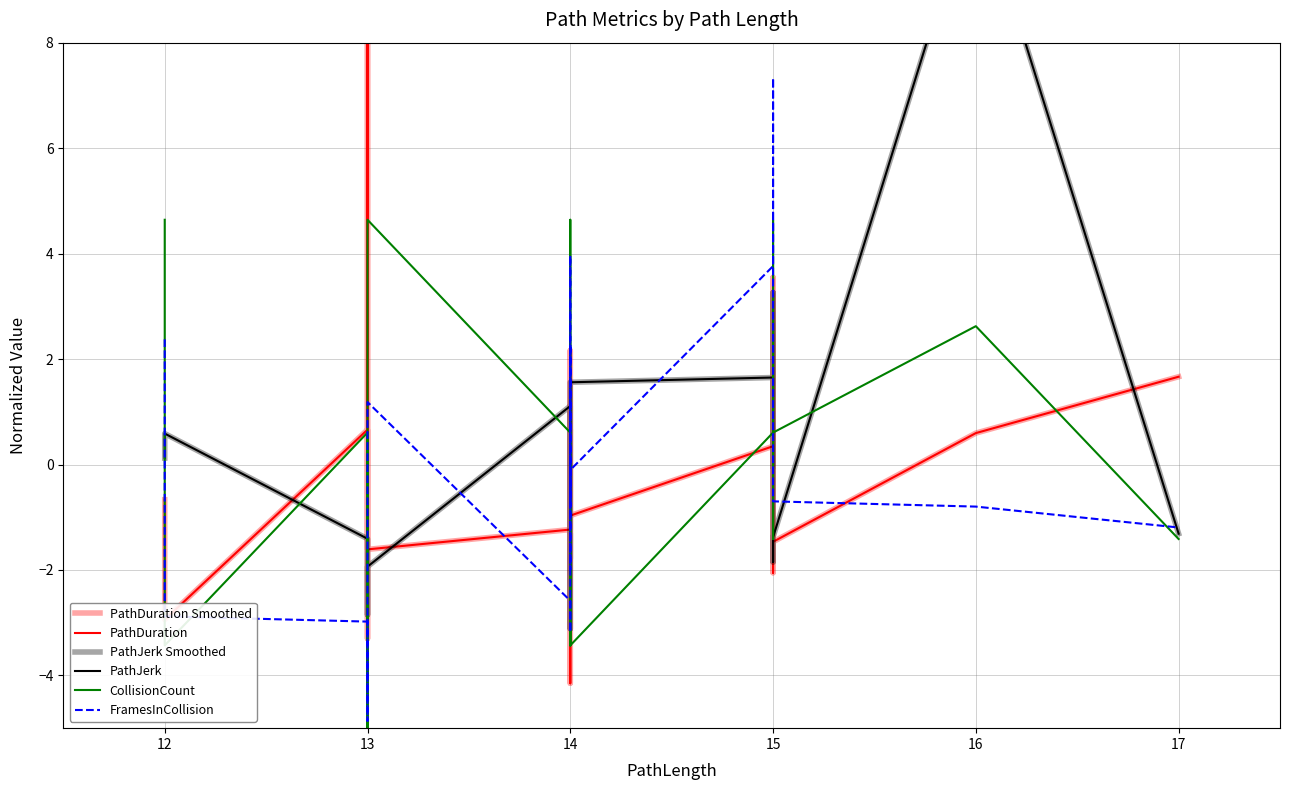

In PathDuration Smoothed, how many points are lower than both neighbors (excluding endpoints)?

7